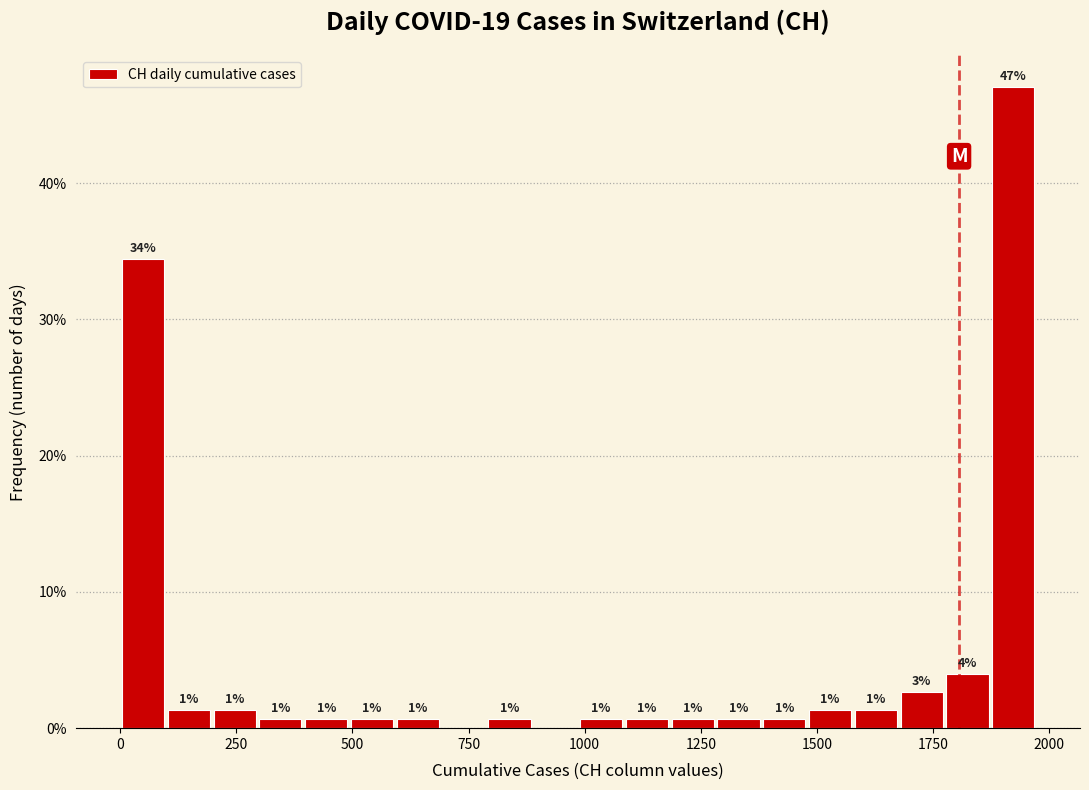

Read against the x-axis, roughly where is the centre of the tallest bar?

1900